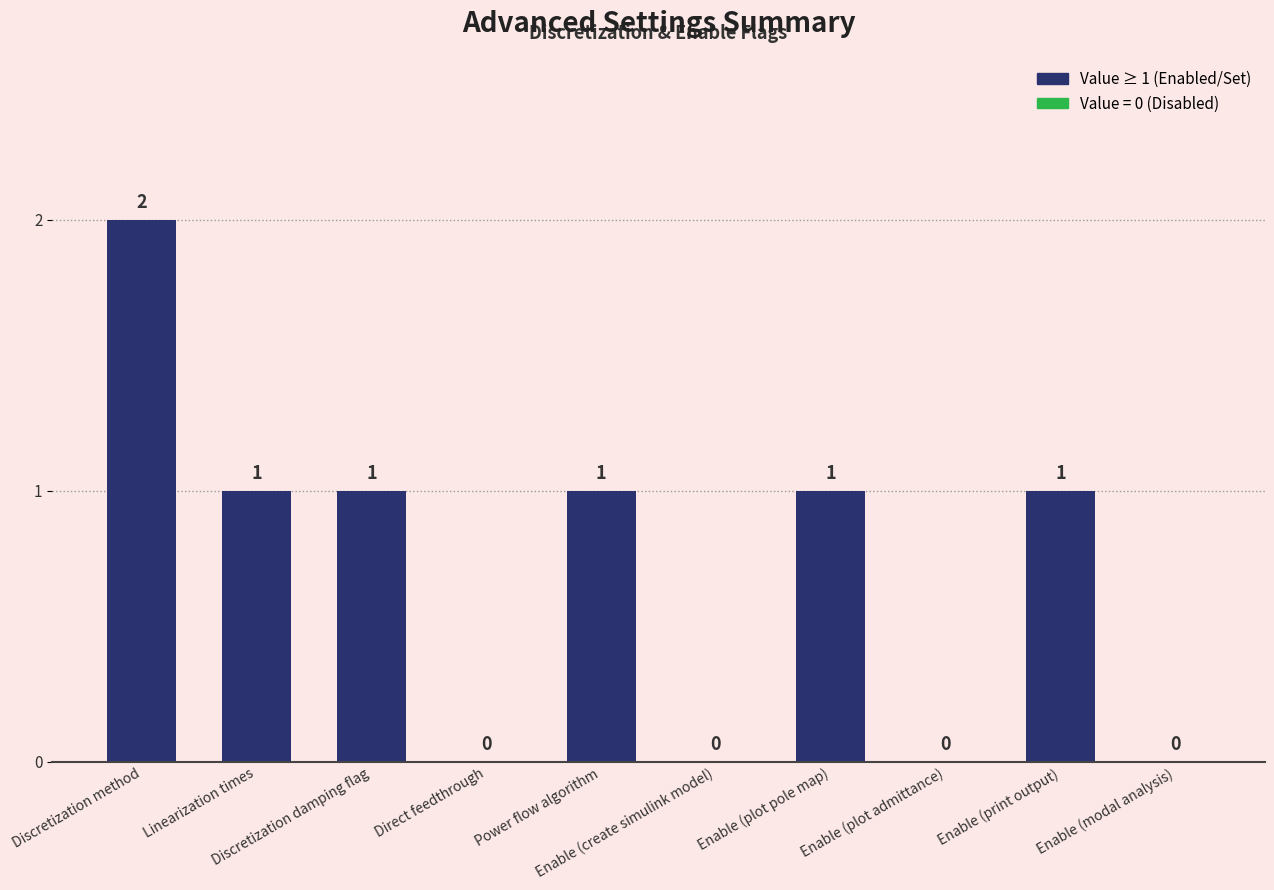

What is the sum of all values?

7